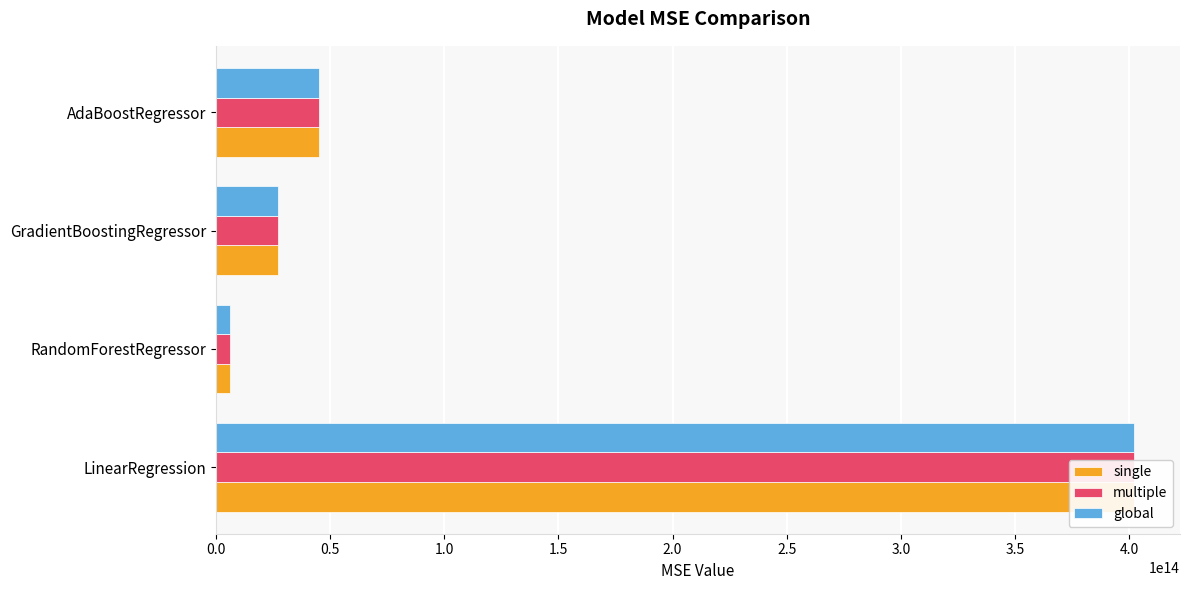

What is the difference between the global values at AdaBoostRegressor and LinearRegression?

357168107595735.7